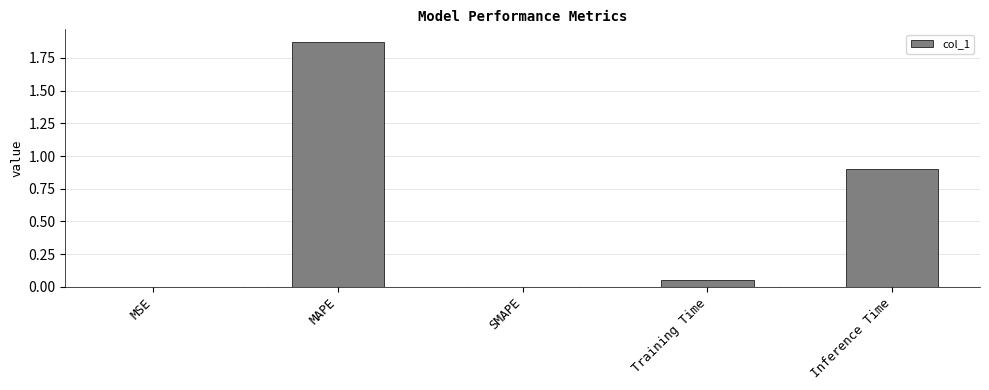

Which has a higher value, MSE or MAPE?

MAPE